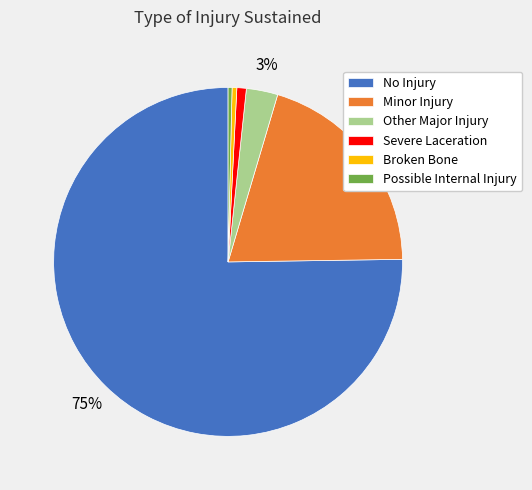

To the nearest percent, what is the combined percentage of No Injury and Broken Bone?

76%